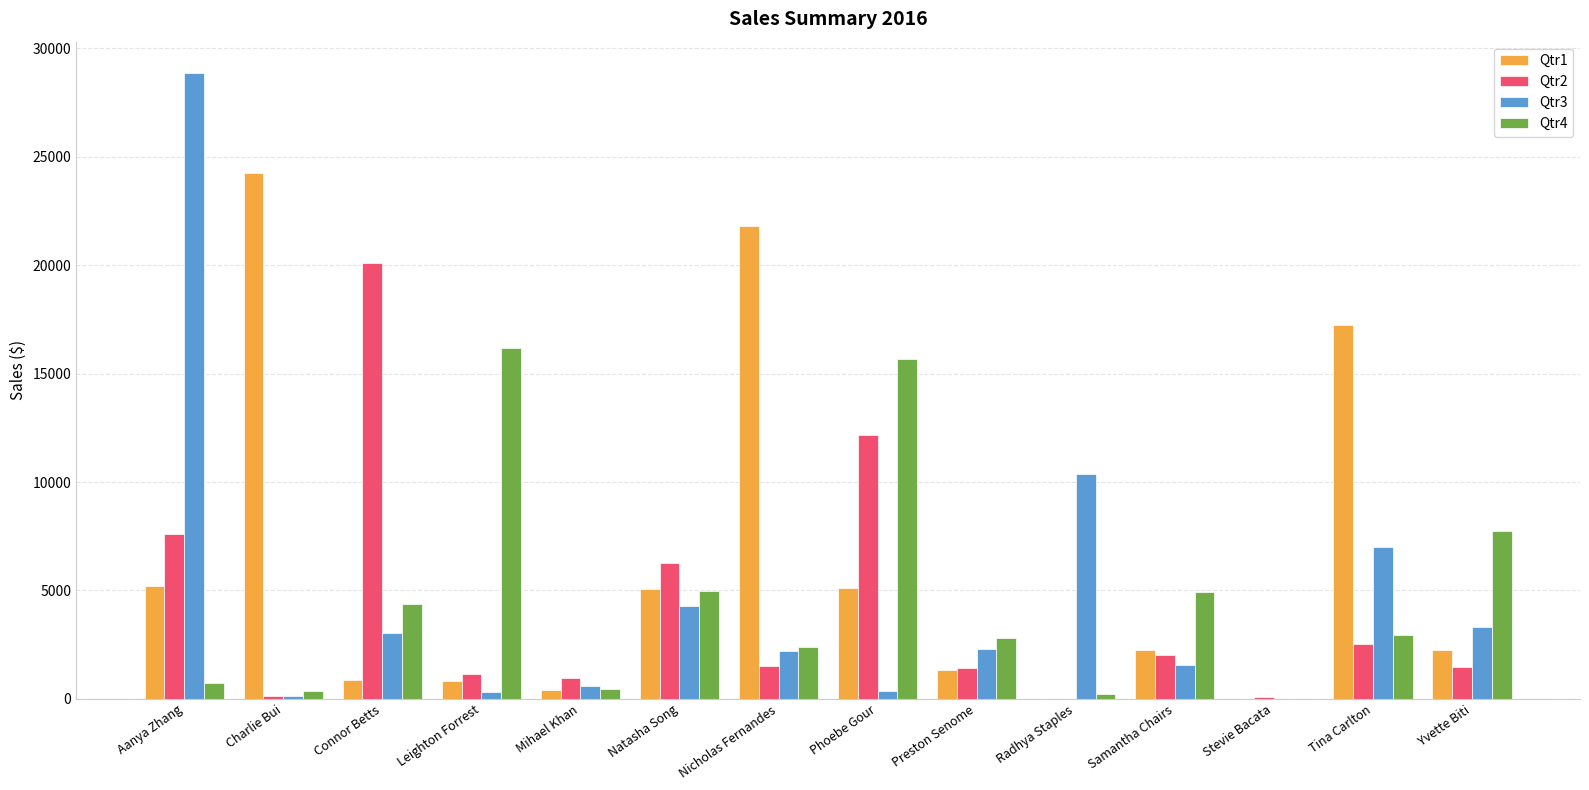

At which category is the sum across all series the highest?

Aanya Zhang